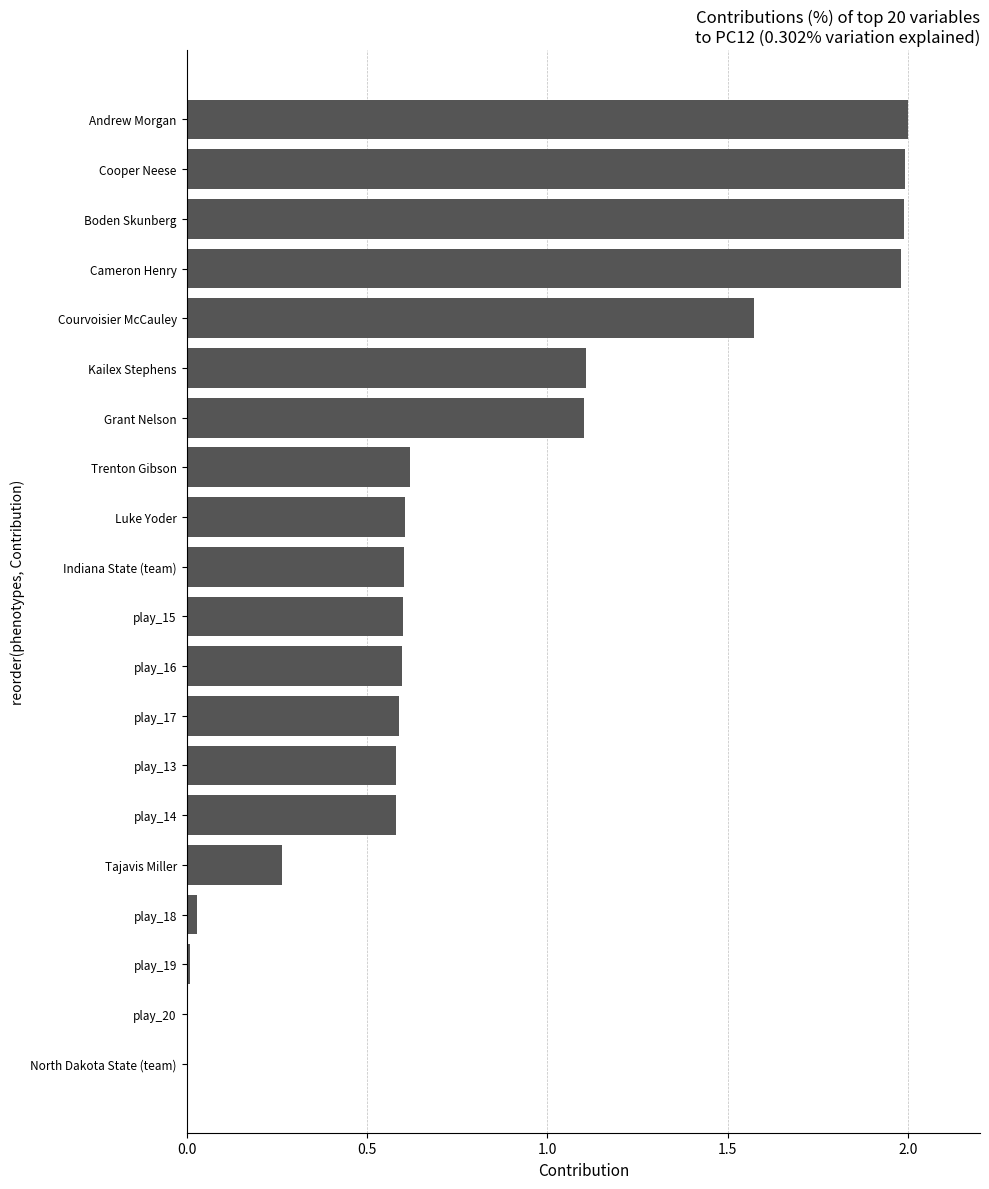

What is the greatest value displayed?

2.0